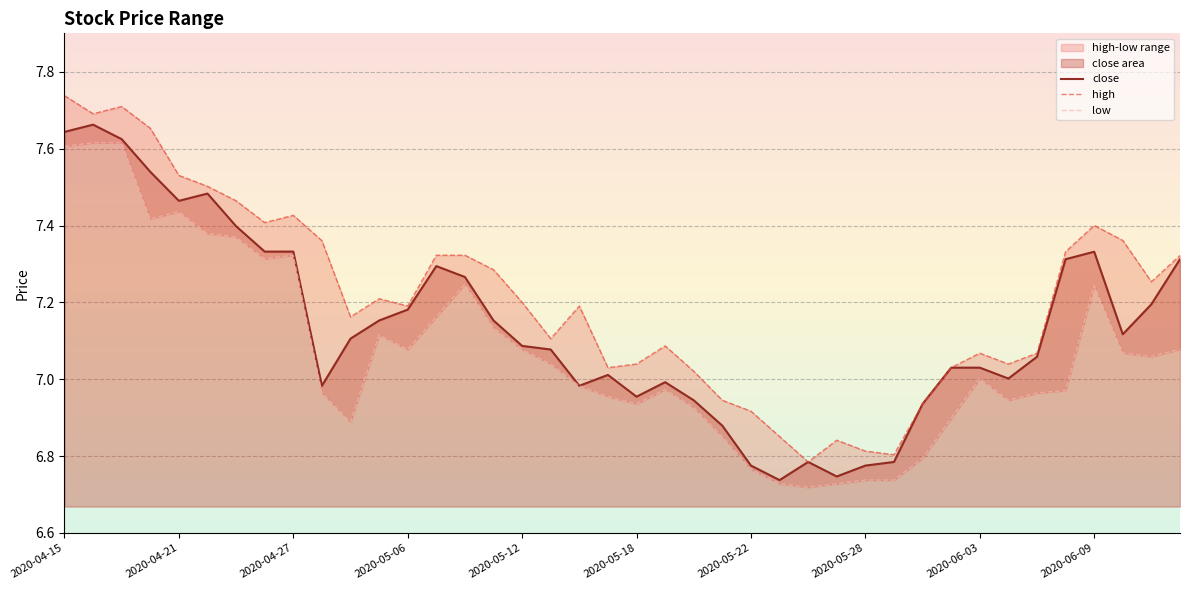

How many lines are shown in the chart?

3